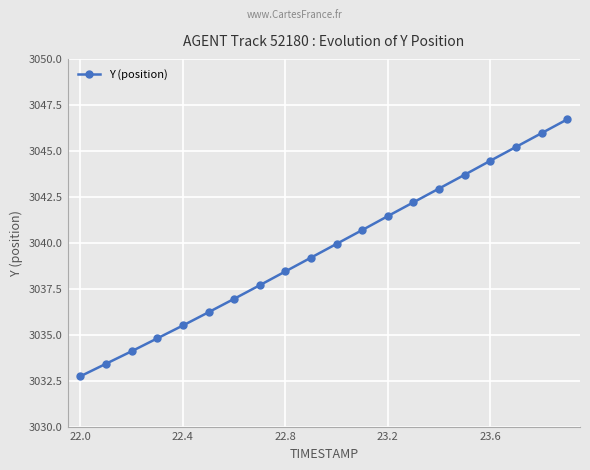

What is the average value?

3039.6